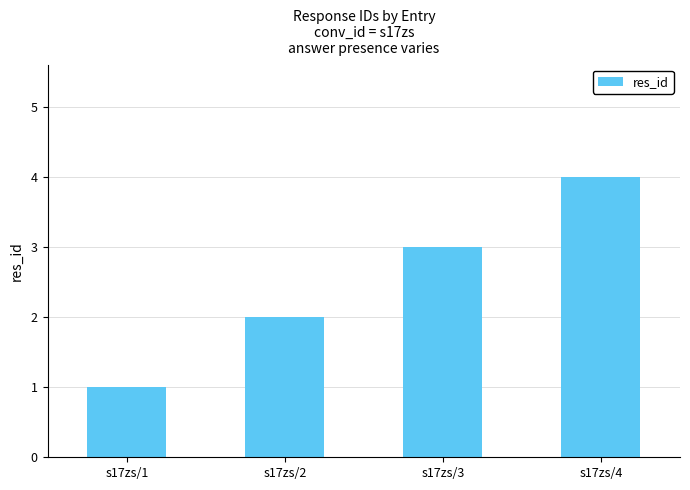

Reading right to left, extract all data points from this chart.

s17zs/4=4	s17zs/3=3	s17zs/2=2	s17zs/1=1